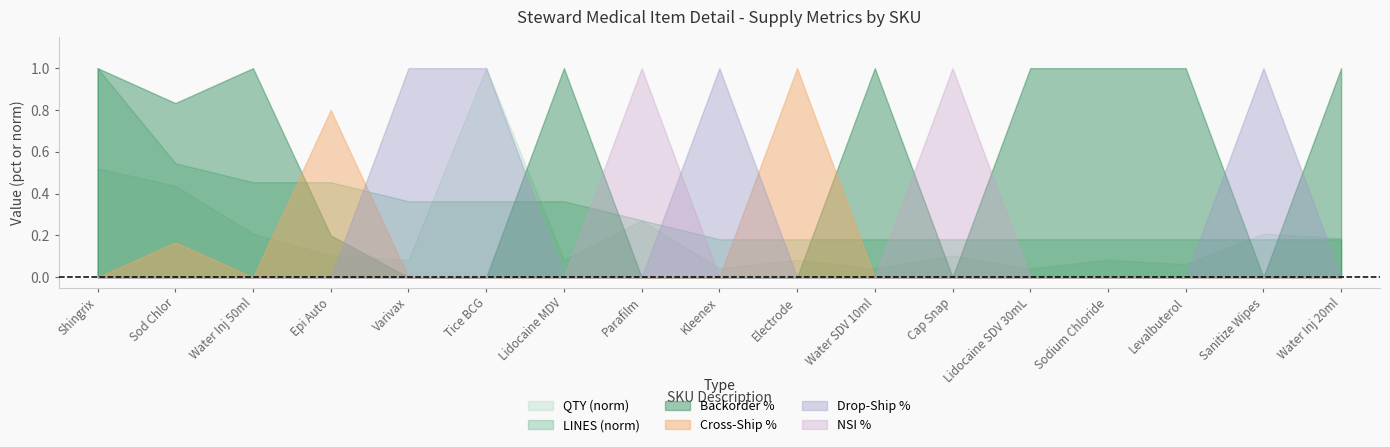

How many values in the Backorder_pct series exceed 0?

10